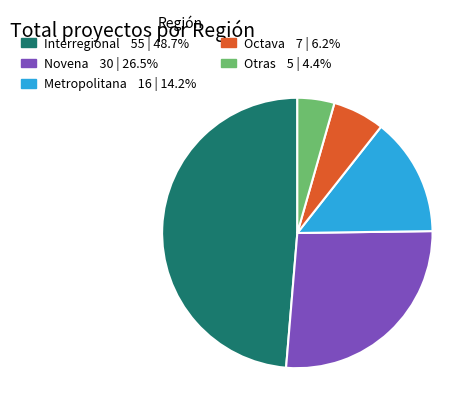

Does any single category account for the majority?

No